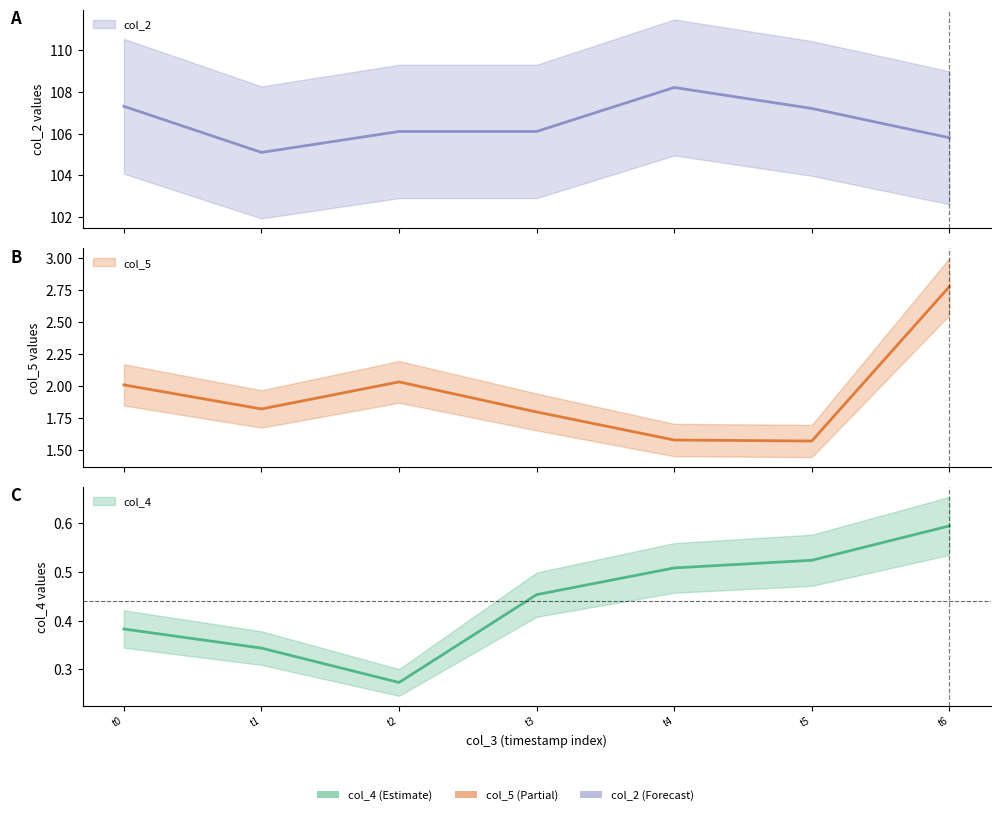

Is this an area chart (filled region under the line)?

No